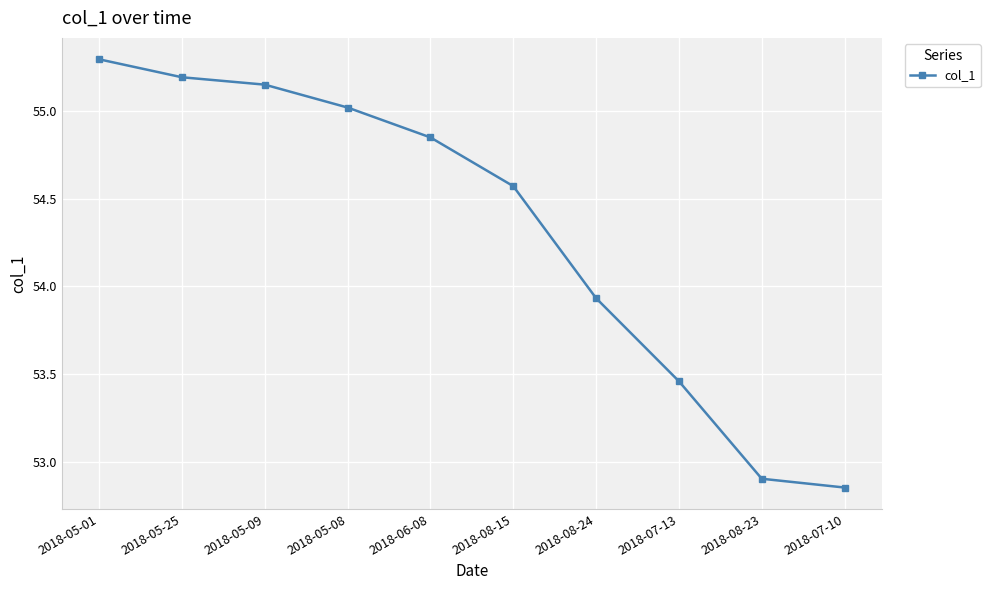

Where does the data first go above 54?

2018-05-01